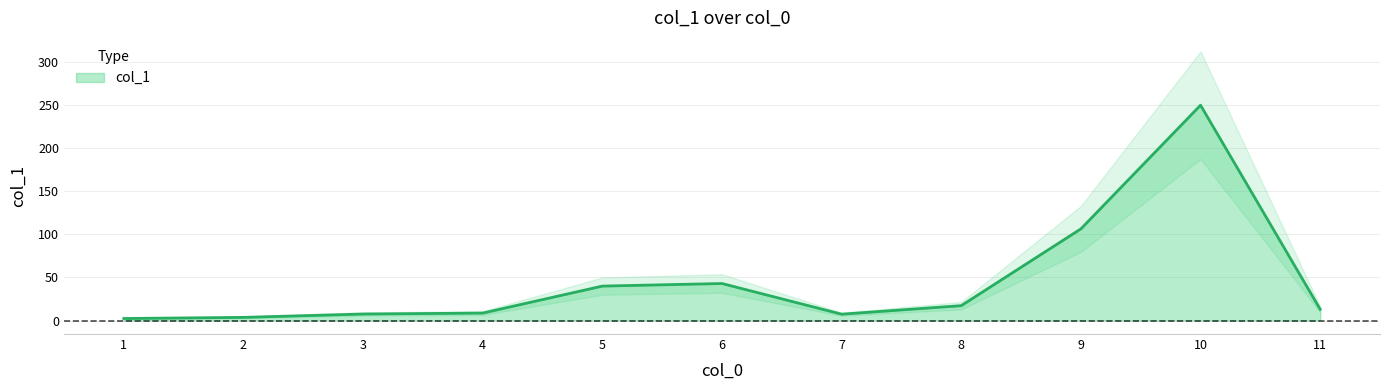

At which label does the data first exceed 13?

5